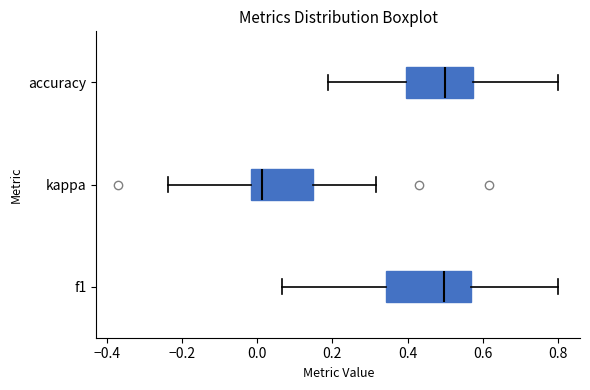

Comparing the boxes themselves (not the whiskers), which one is the widest?

f1